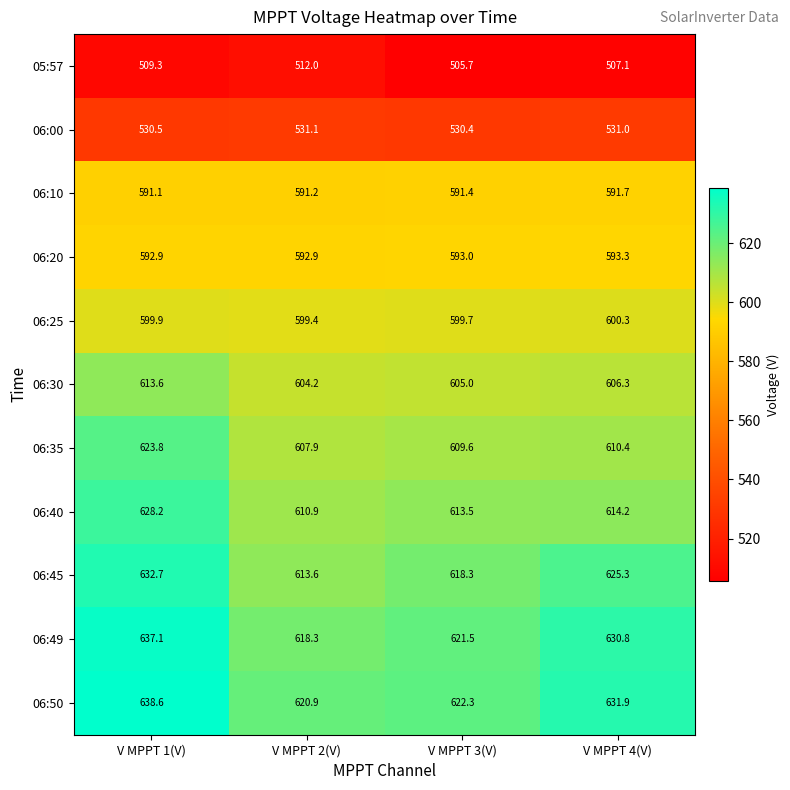

True or false: 05:57 has a value of 682.0 at V MPPT 1(V).

False